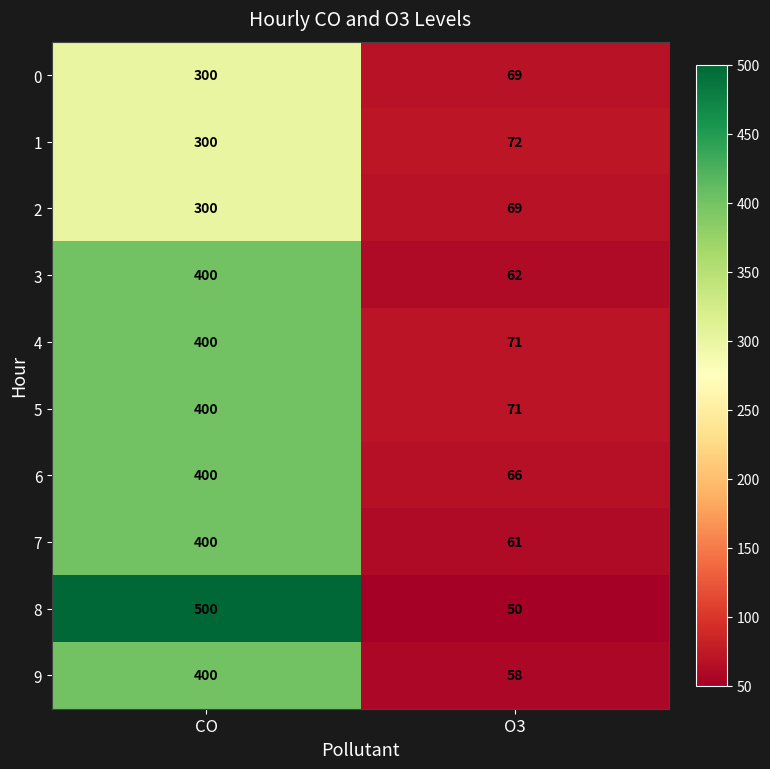

What is the difference between the highest and lowest values at O3?

22